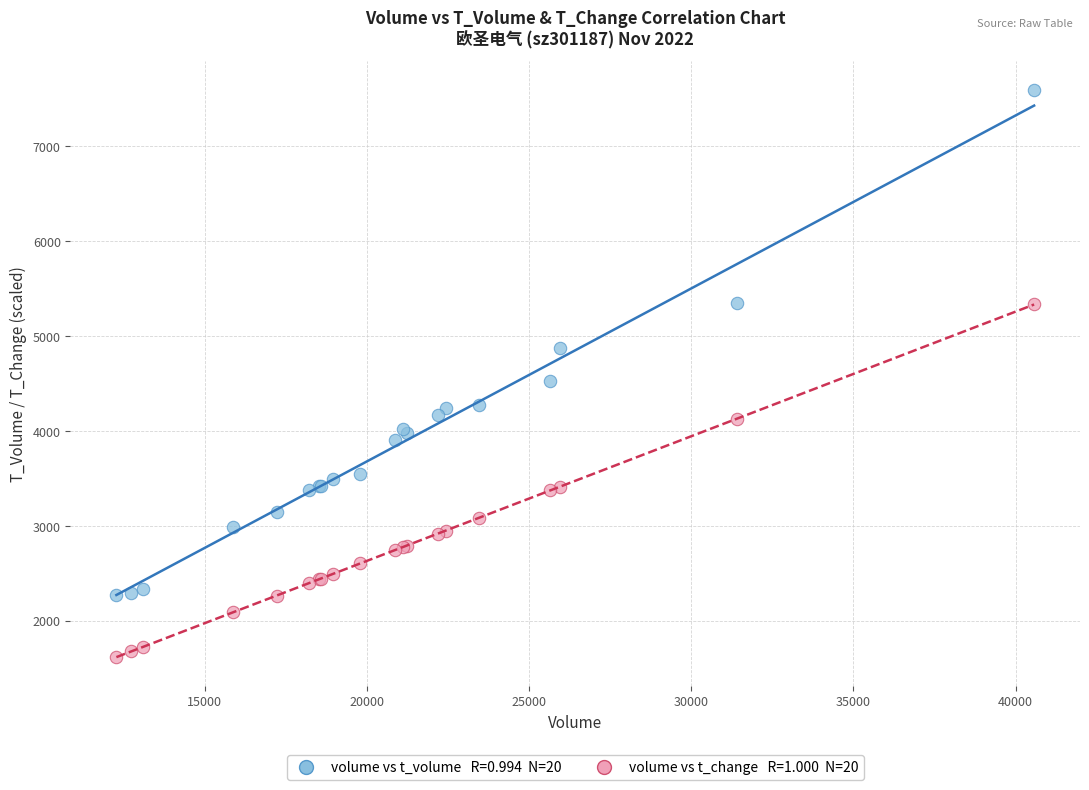

Across all series, what Y value is closest to 4607?

4528.0